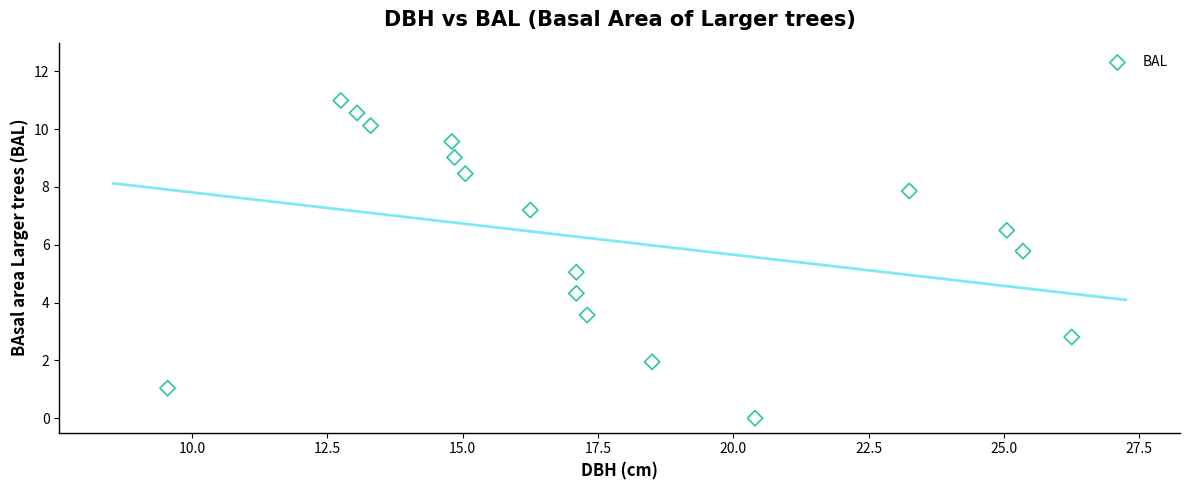

What is the range of Y values (max minus min)?

11.0